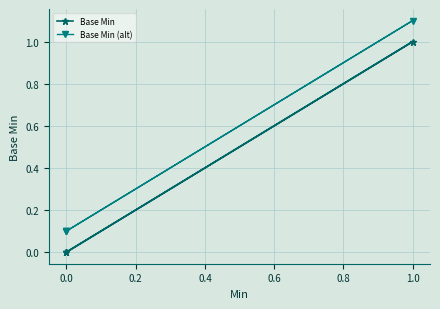

True or false: Base Min (alt) and Base Min intersect in this chart.

False